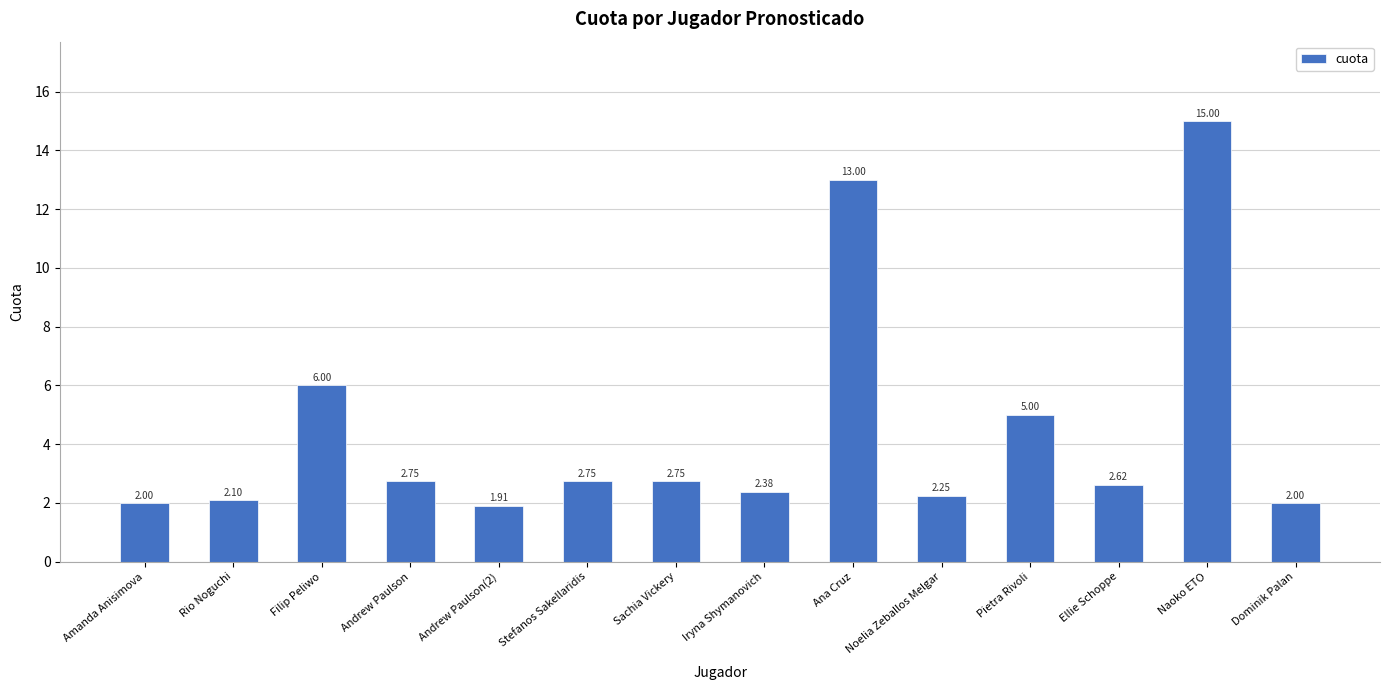

How many bars are there in total?

14